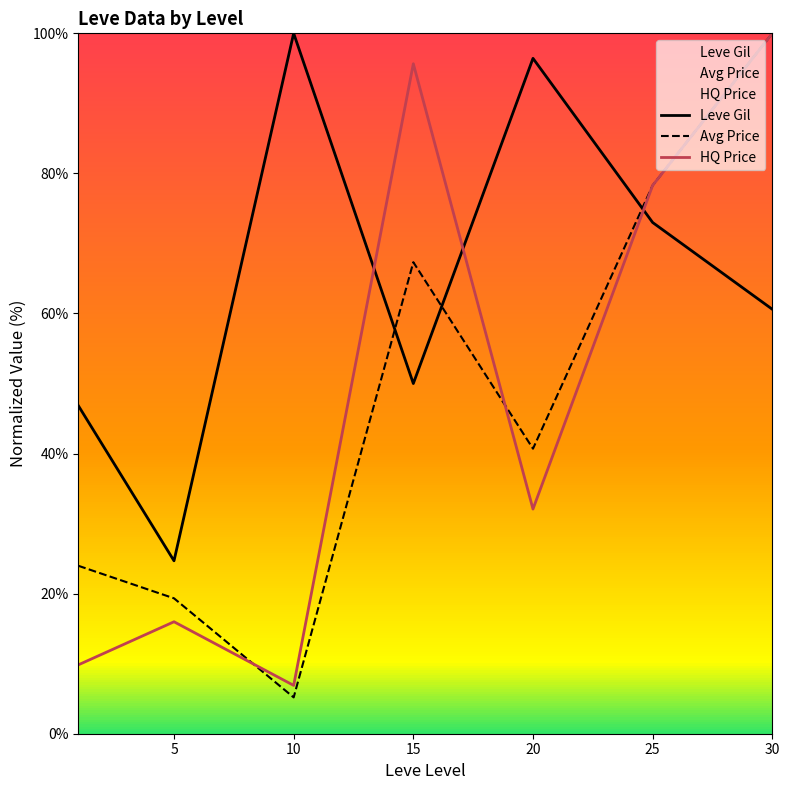

At how many categories does at least one series exceed 82?

4